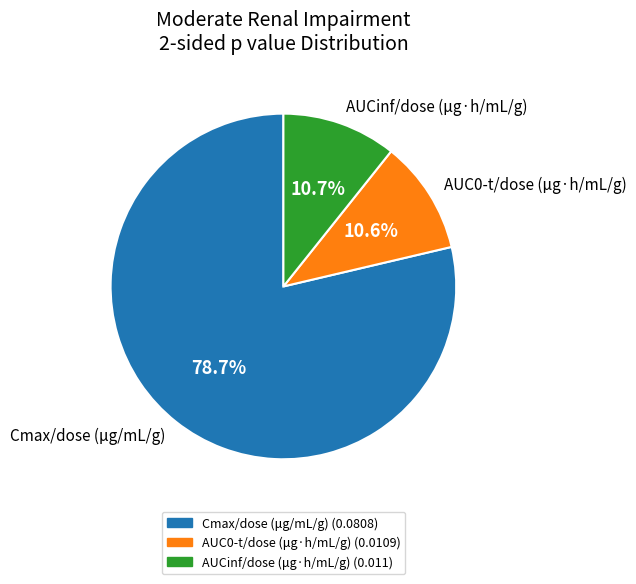

To the nearest percent, what percentage of the pie is Cmax/dose (μg/mL/g)?

79%